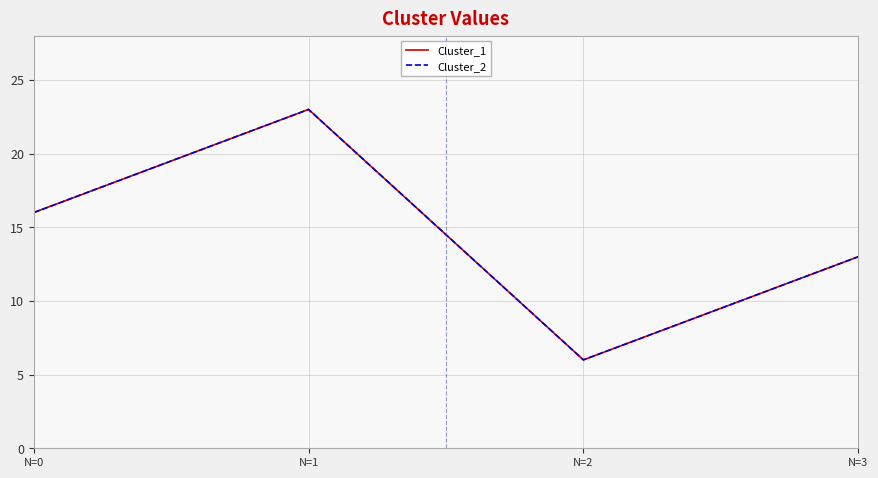

The value of Cluster_2 at N=2 is 6. True or false?

True